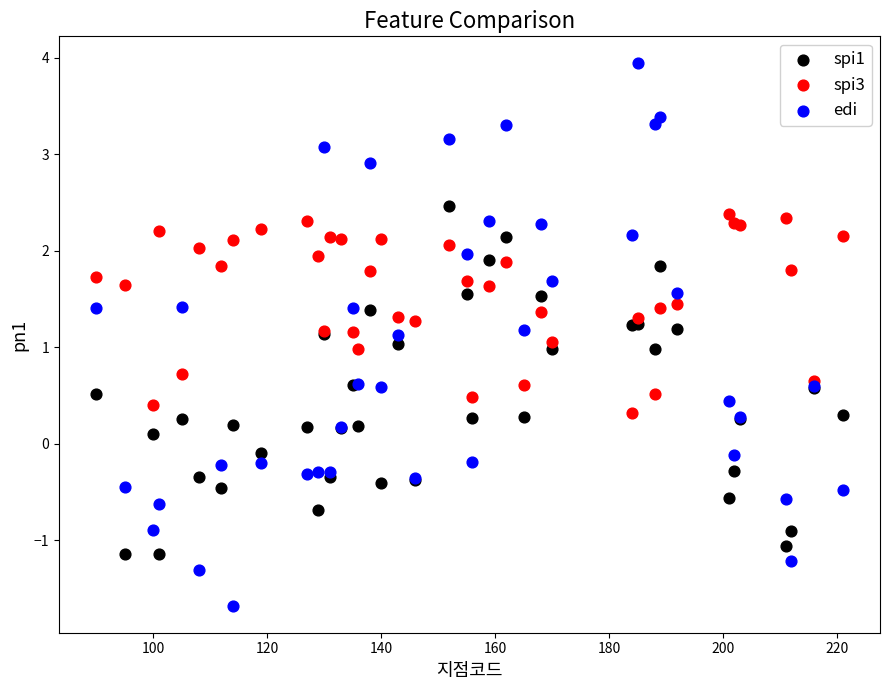

Which series contains the lowest Y value?

edi